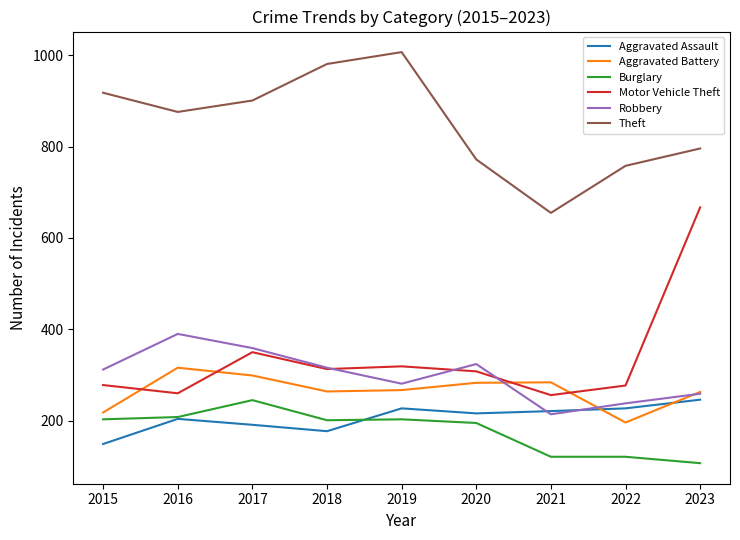

How many values in the Aggravated Battery series are below 267?

4